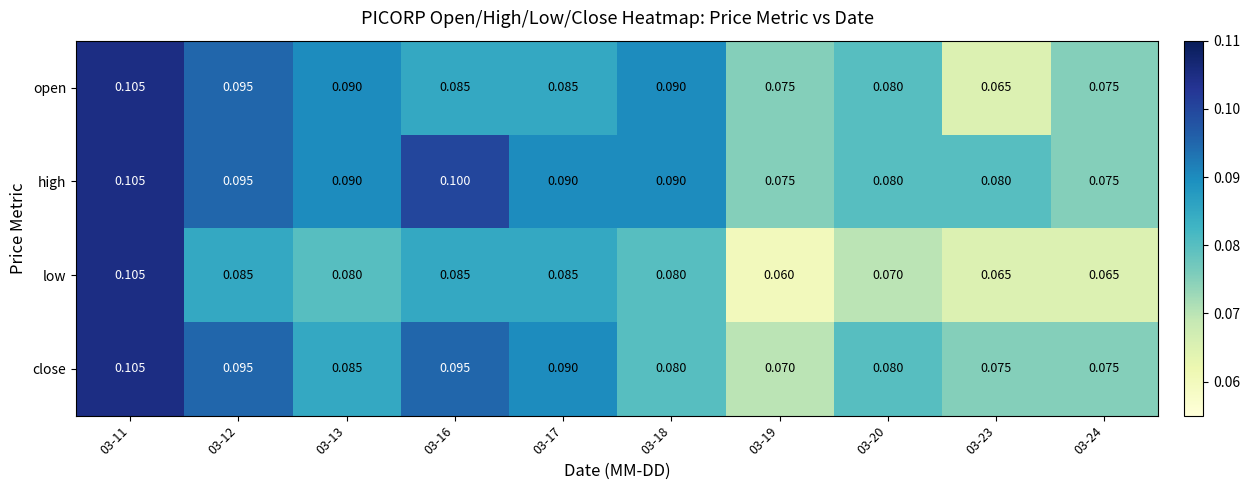

What is the smallest value displayed?

0.1